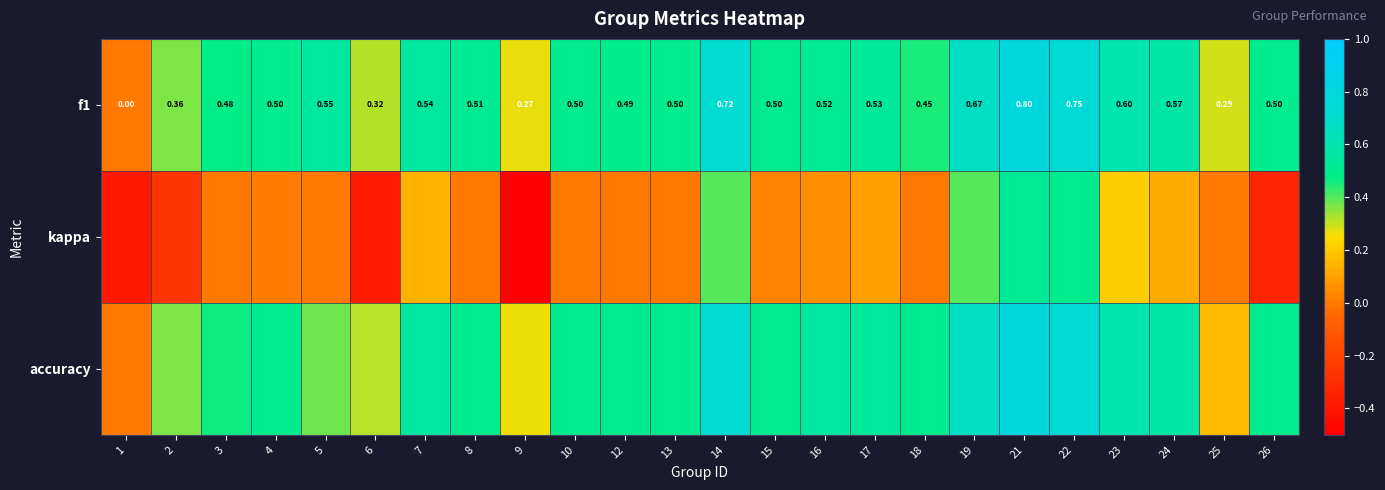

Which series has the largest range (max minus min)?

kappa